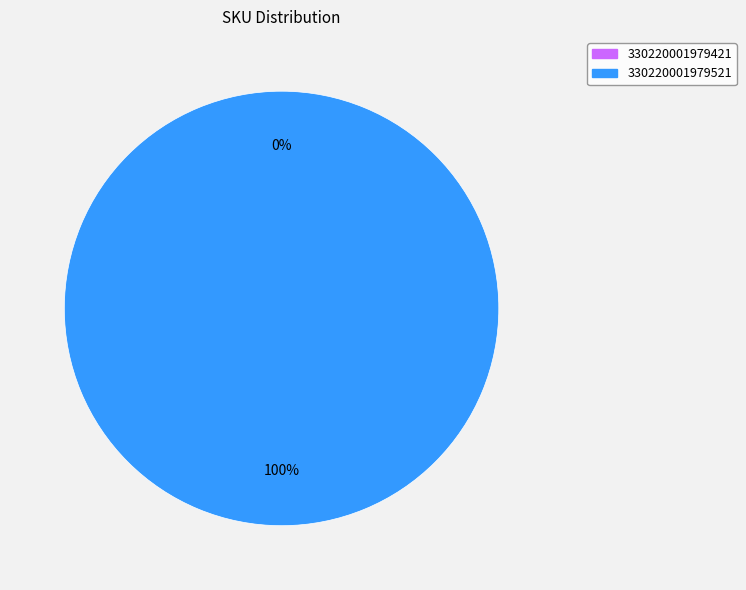

Is 330220001979421 the majority of the pie?

No